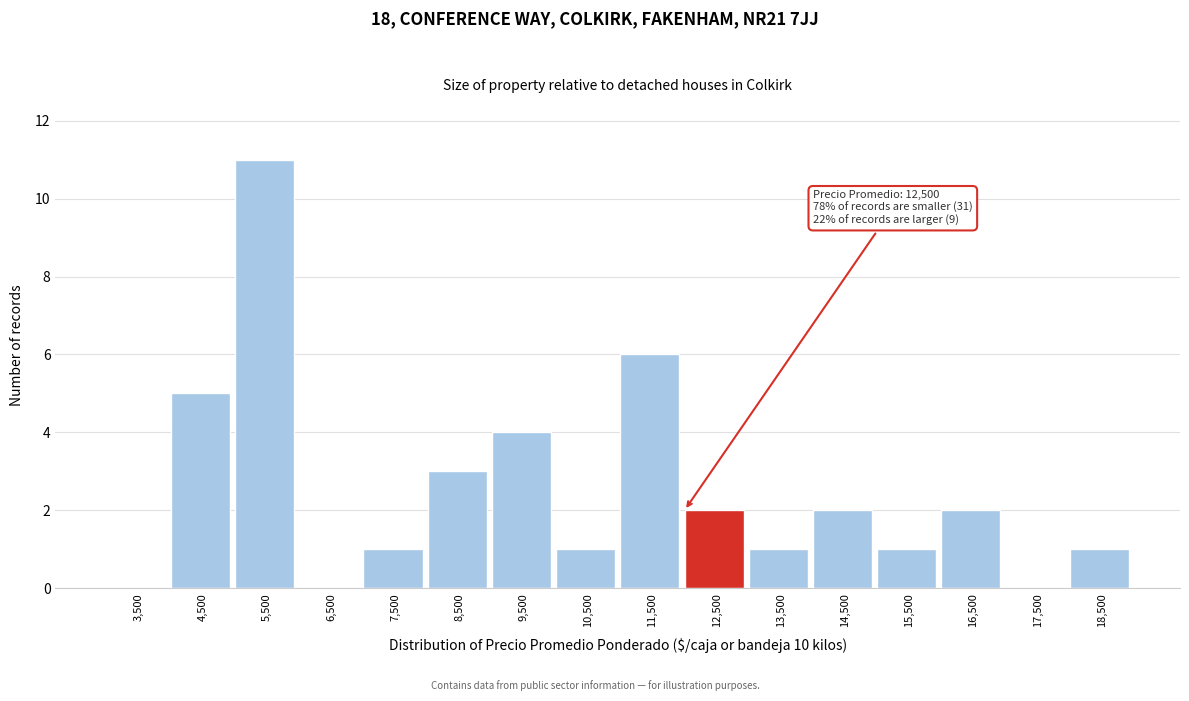

Reading right to left, extract all data points from this chart.

18,500=1	17,500=0	16,500=2	15,500=1	14,500=2	13,500=1	12,500=2	11,500=6	10,500=1	9,500=4	8,500=3	7,500=1	6,500=0	5,500=11	4,500=5	3,500=0